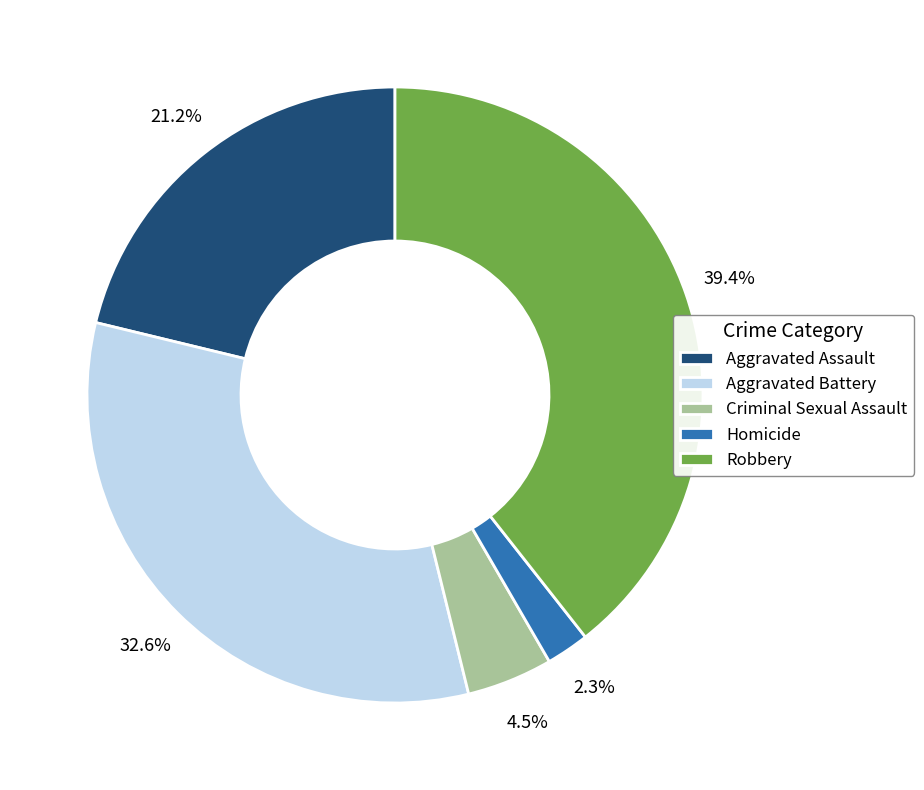

Is Robbery the majority of the pie?

No